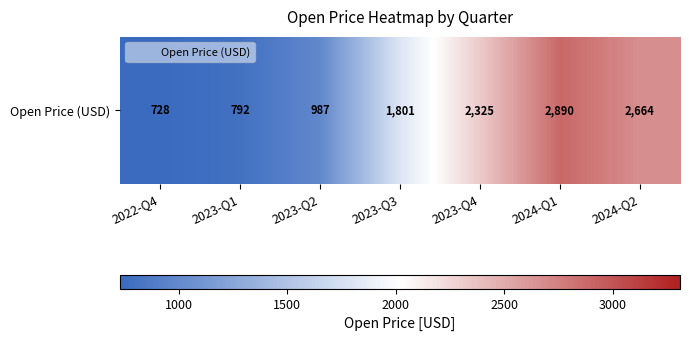

At which category does the chart reach its minimum across all series?

2022-Q4